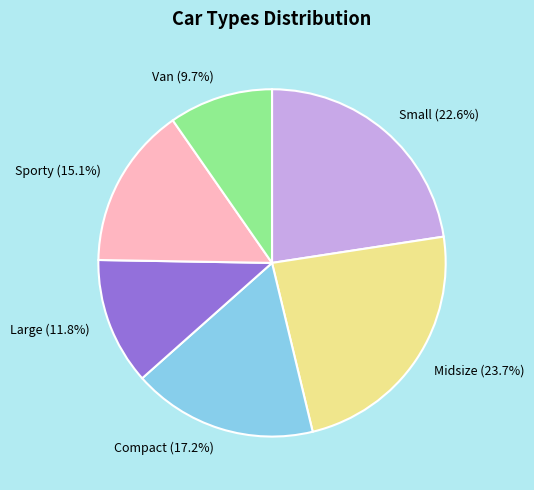

To the nearest percent, what is the average slice percentage?

17%